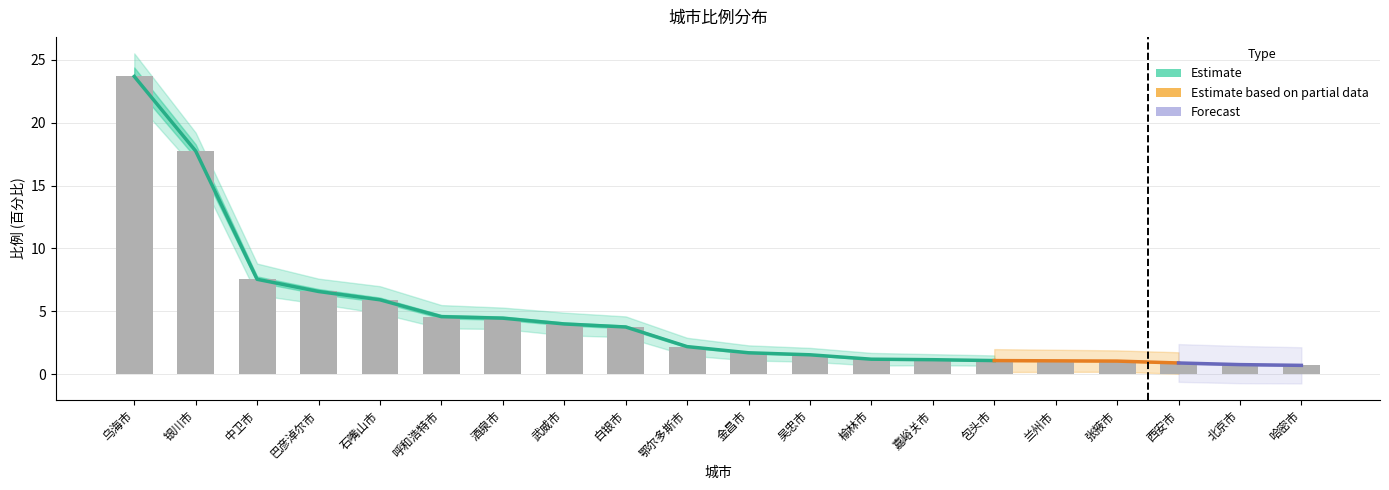

What is the approximate value at 鄂尔多斯市?

2.2